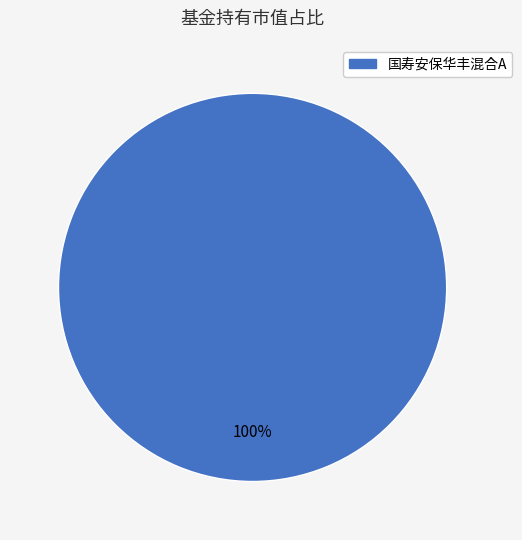

Is there any slice that represents more than half of the pie?

Yes